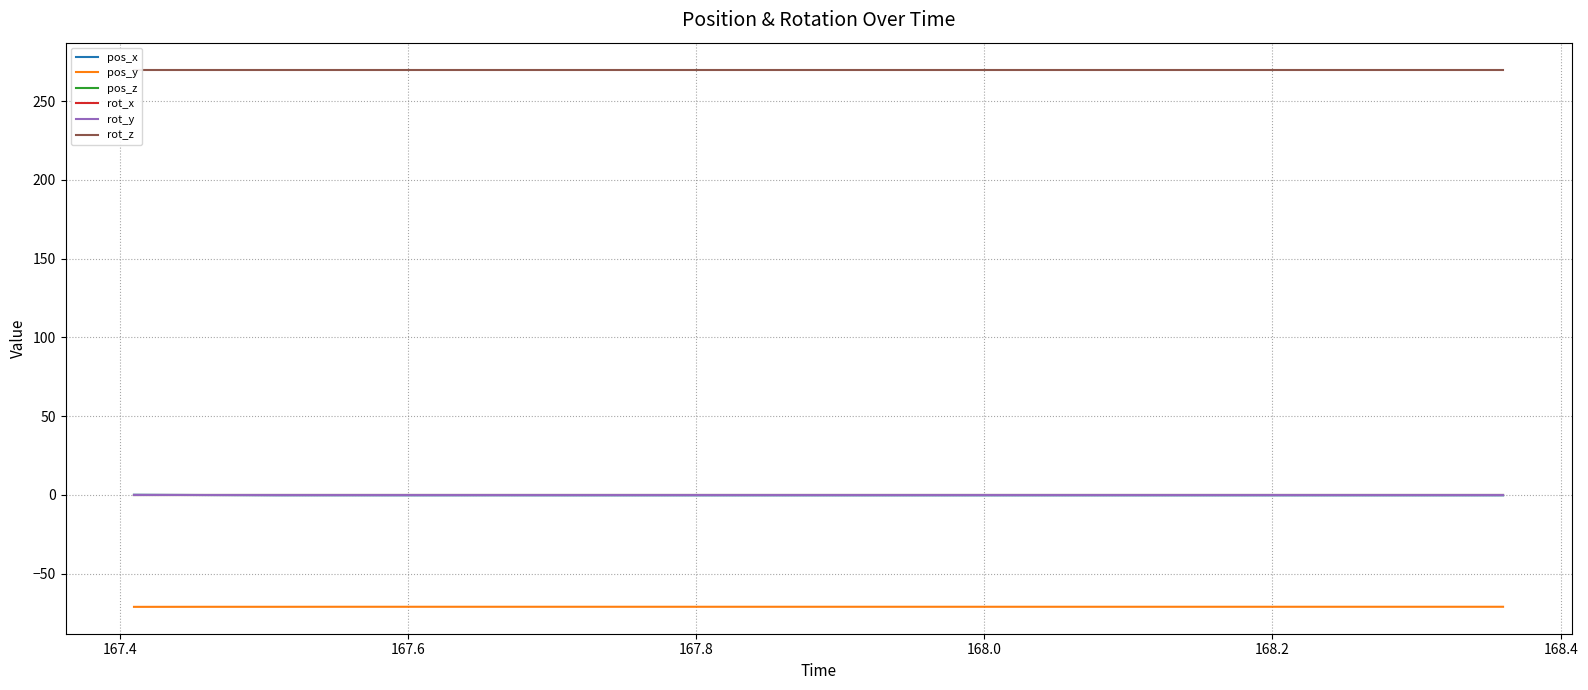

True or false: pos_y has more than 0 points higher than both neighbors.

False